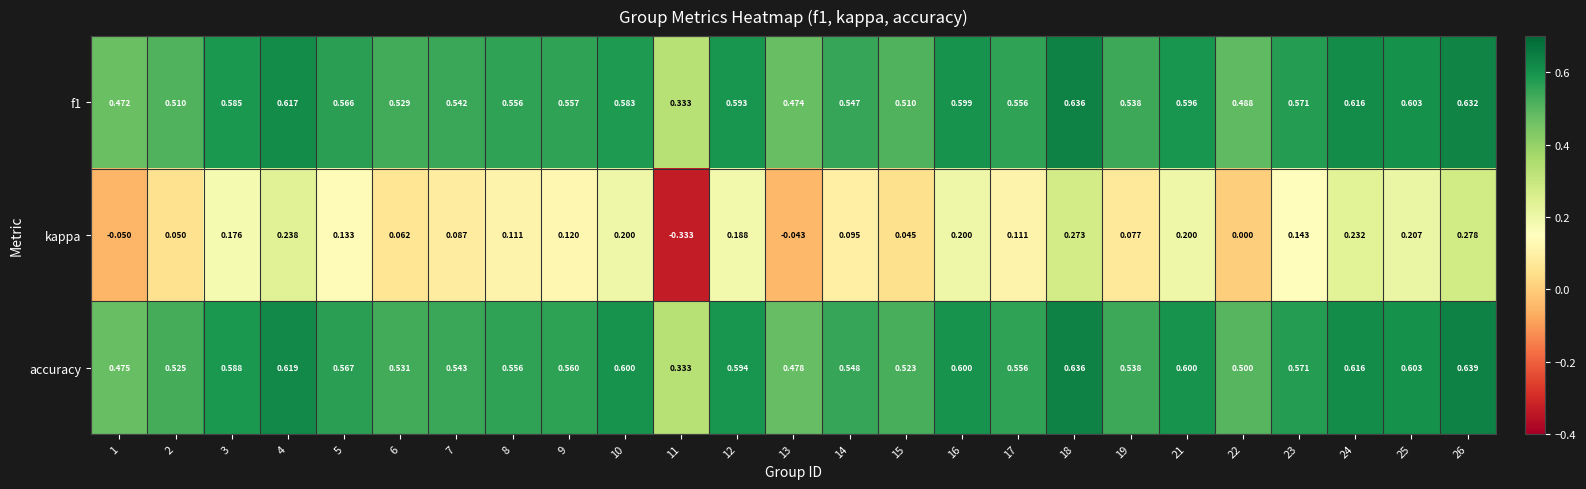

Is the value of accuracy at 18 greater than the value of f1 at 1?

Yes